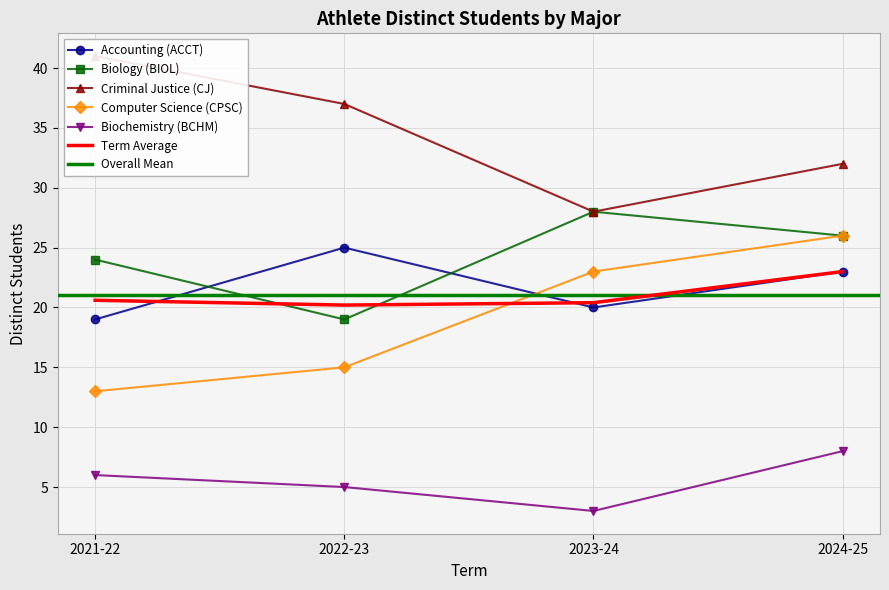

True or false: Biochemistry (BCHM) and Computer Science (CPSC) cross at least once.

False